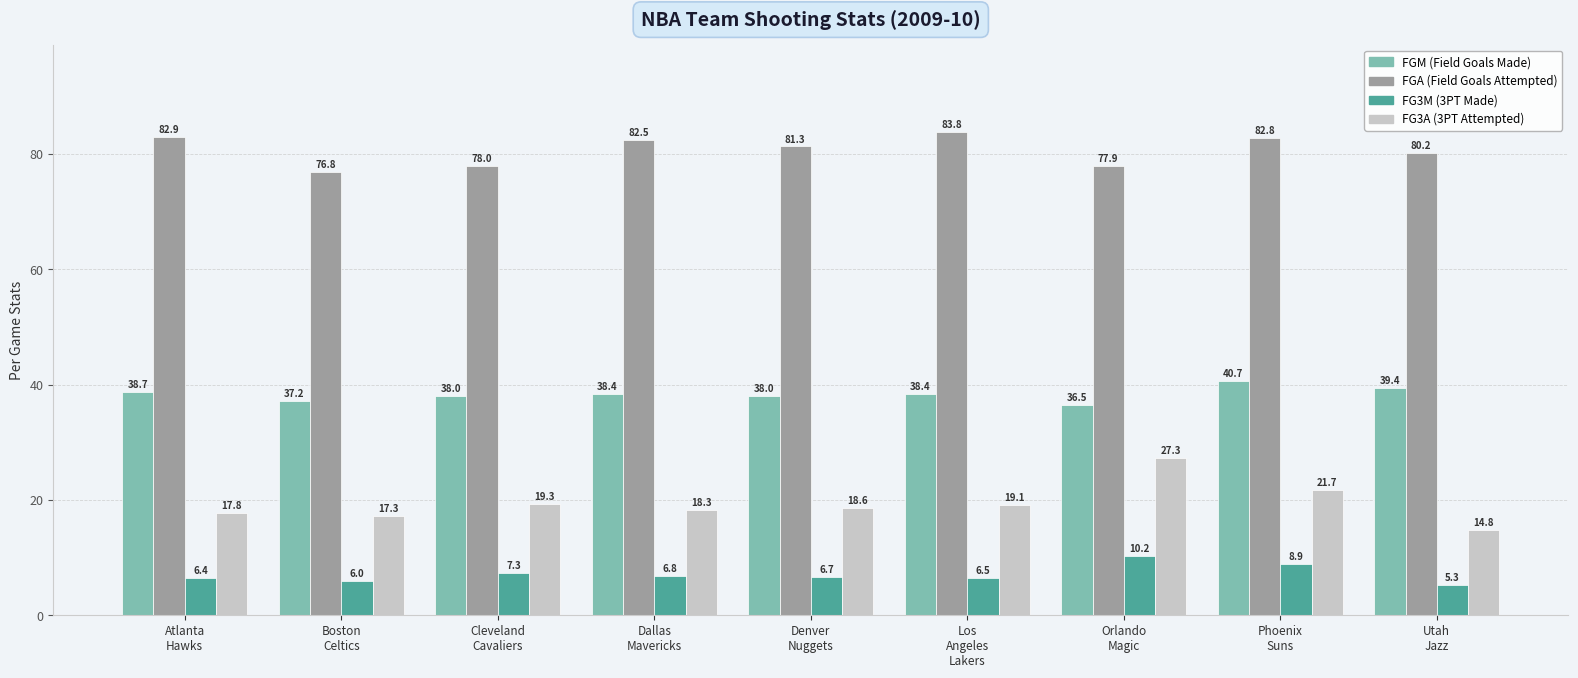

What is the maximum value shown in the chart?

83.8